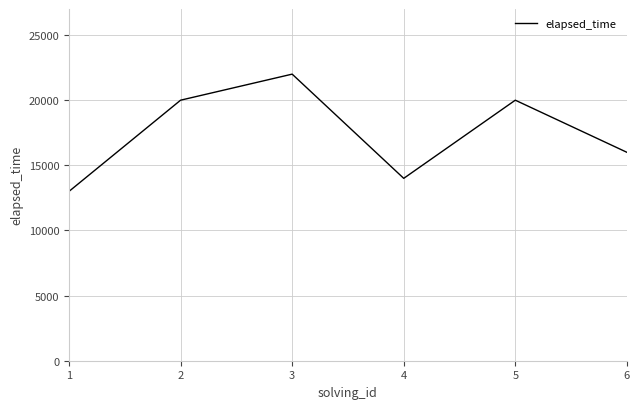

True or false: there are more than 2 points higher than both neighbors.

False